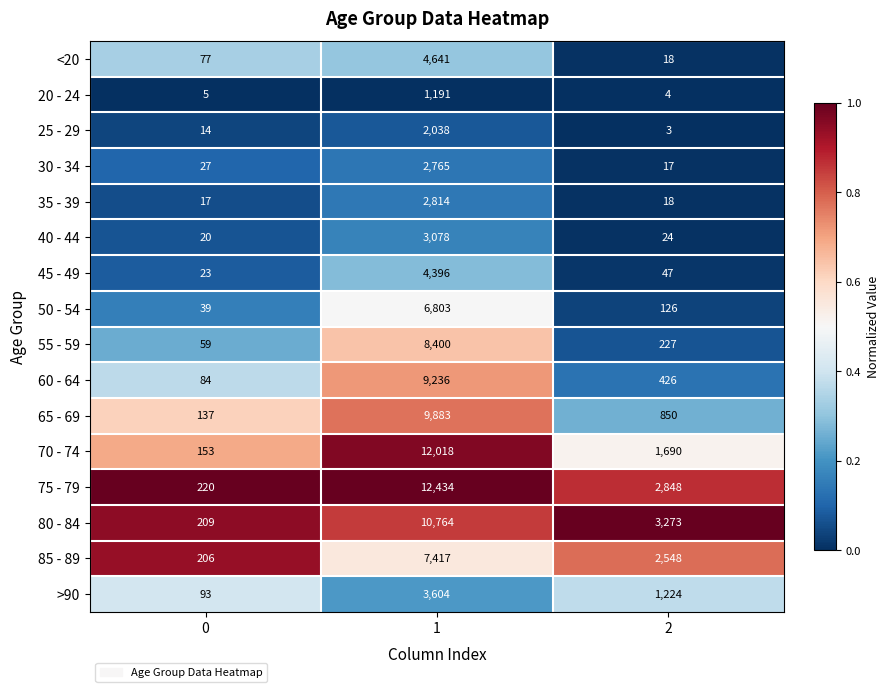

Is the value of 55 - 59 at 2 greater than the value of <20 at 0?

Yes